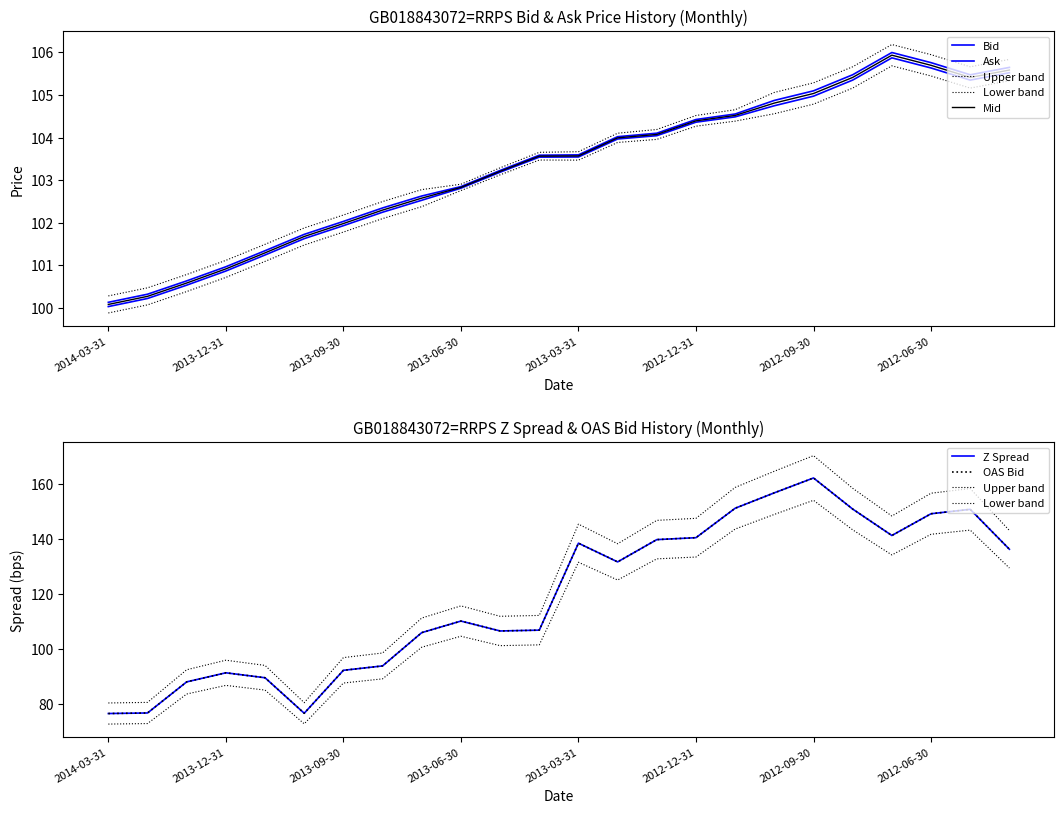

The value of Bid at 14 is 104.0. True or false?

True